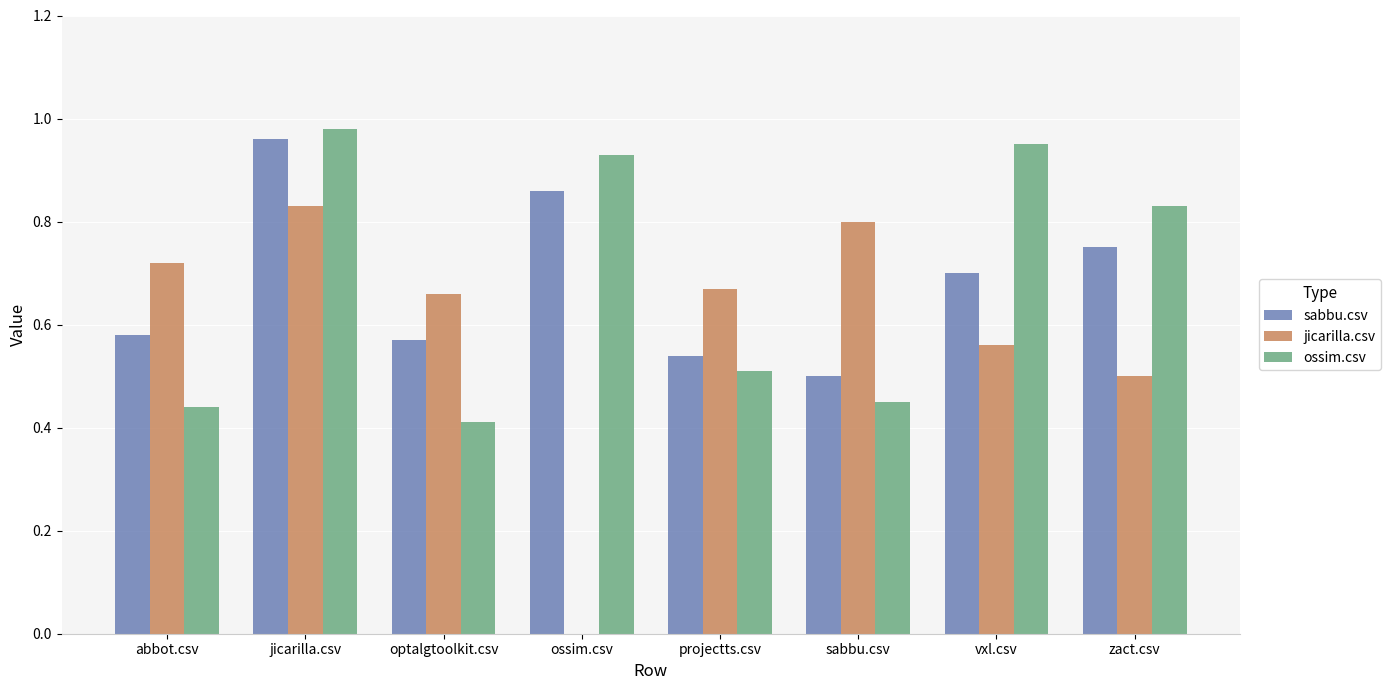

Is the value of ossim.csv at zact.csv greater than the value of sabbu.csv at vxl.csv?

Yes